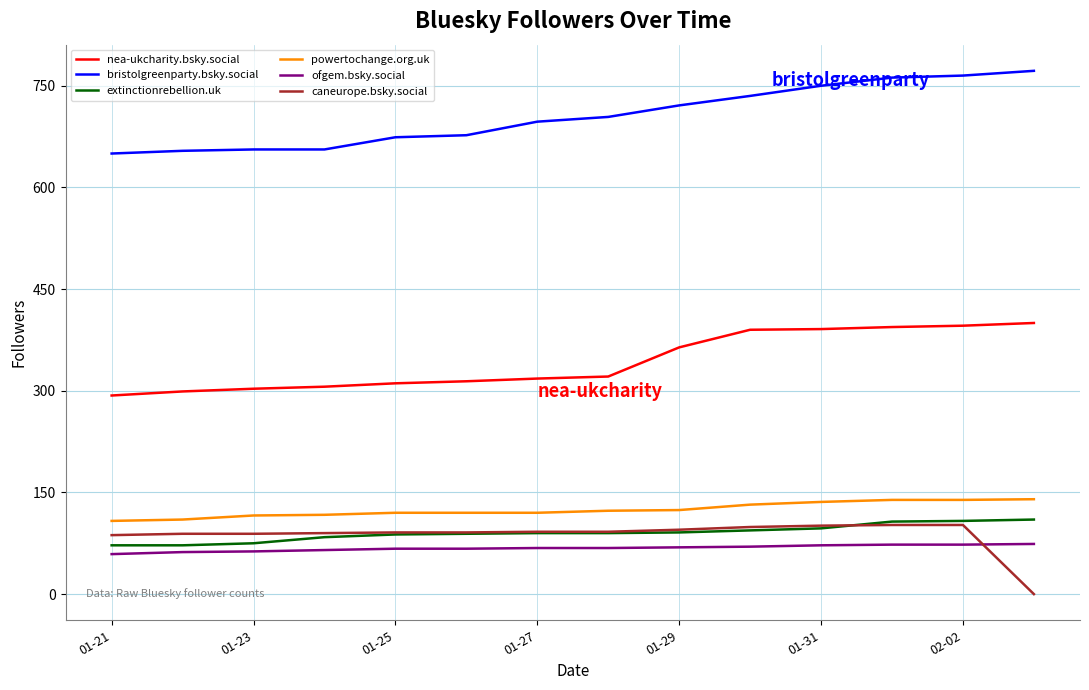

True or false: extinctionrebellion.uk and bristolgreenparty.bsky.social intersect in this chart.

False